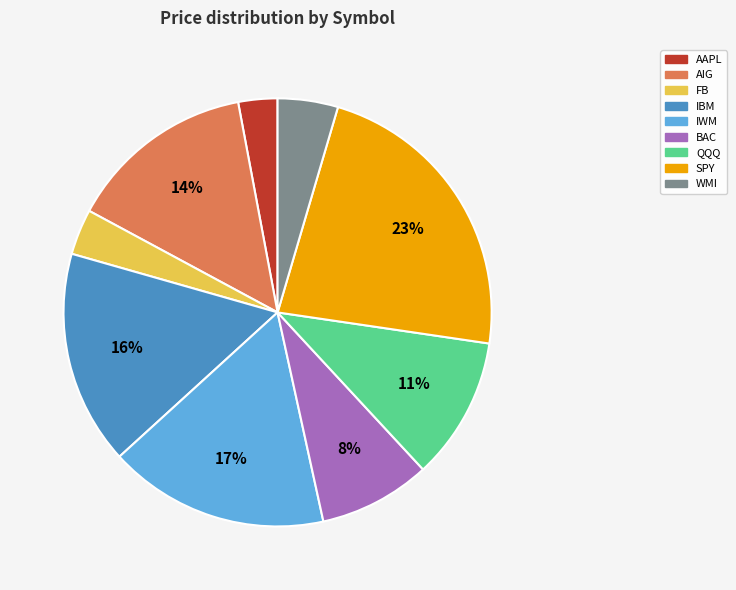

Approximately how many times larger is the value at SPY compared to IWM?

1.4